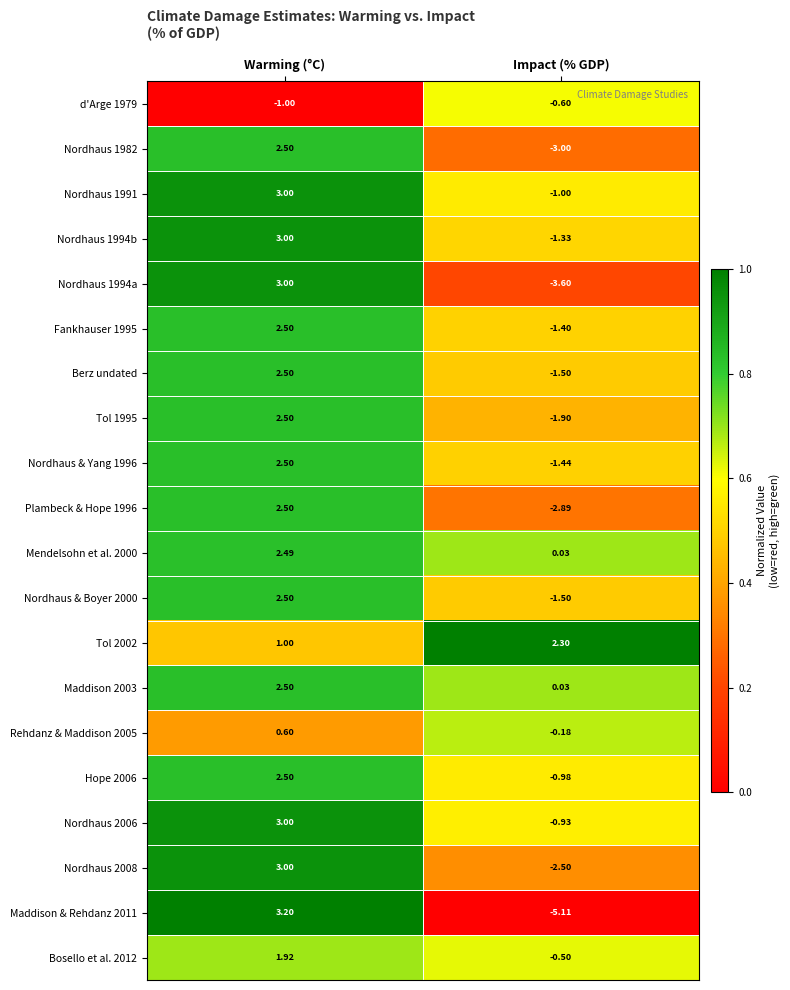

At which label is Nordhaus 2006 closest to 1?

Impact (% GDP)